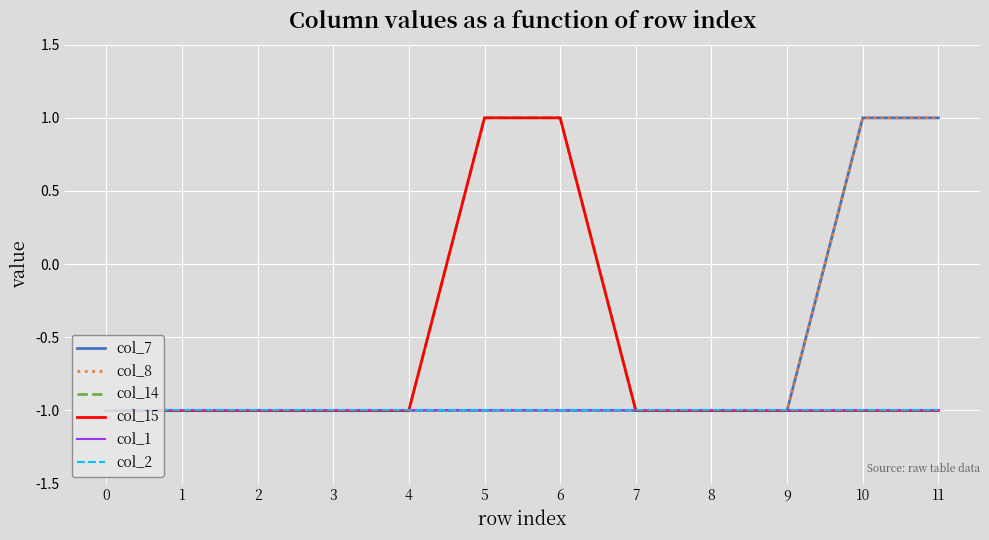

What are all the series names shown in the legend?

col_7, col_8, col_14, col_15, col_1, col_2